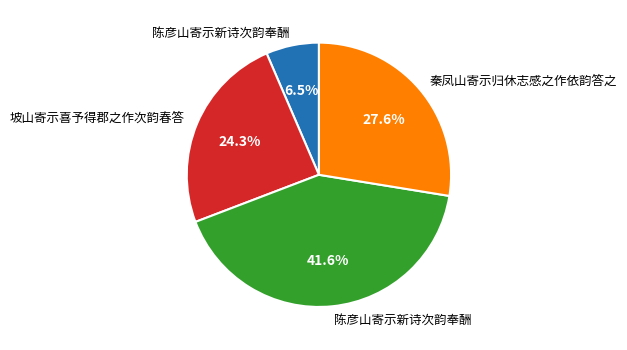

Is there any slice that represents more than half of the pie?

No